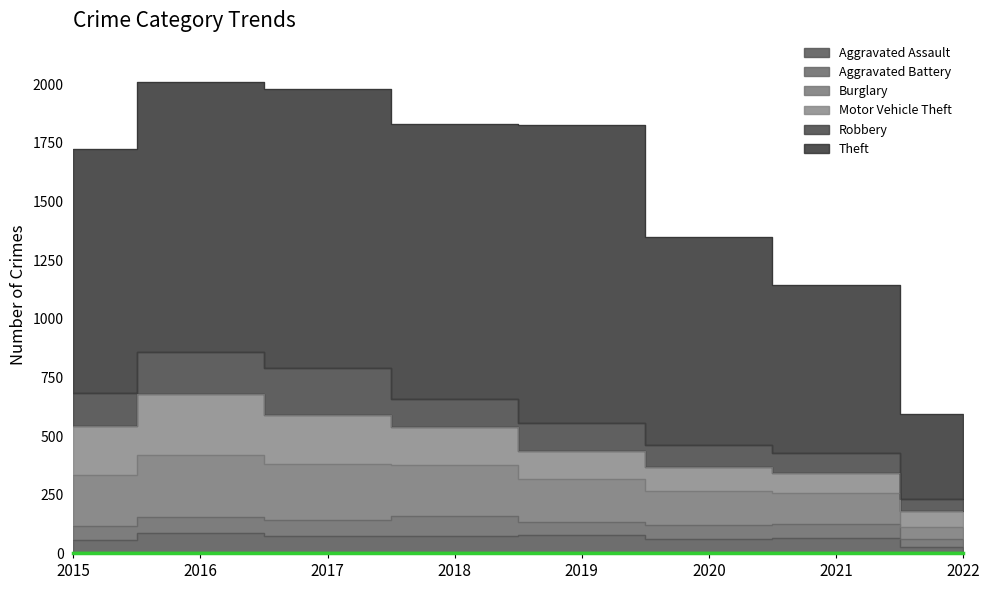

Where is Burglary nearest to the value 160?

2020